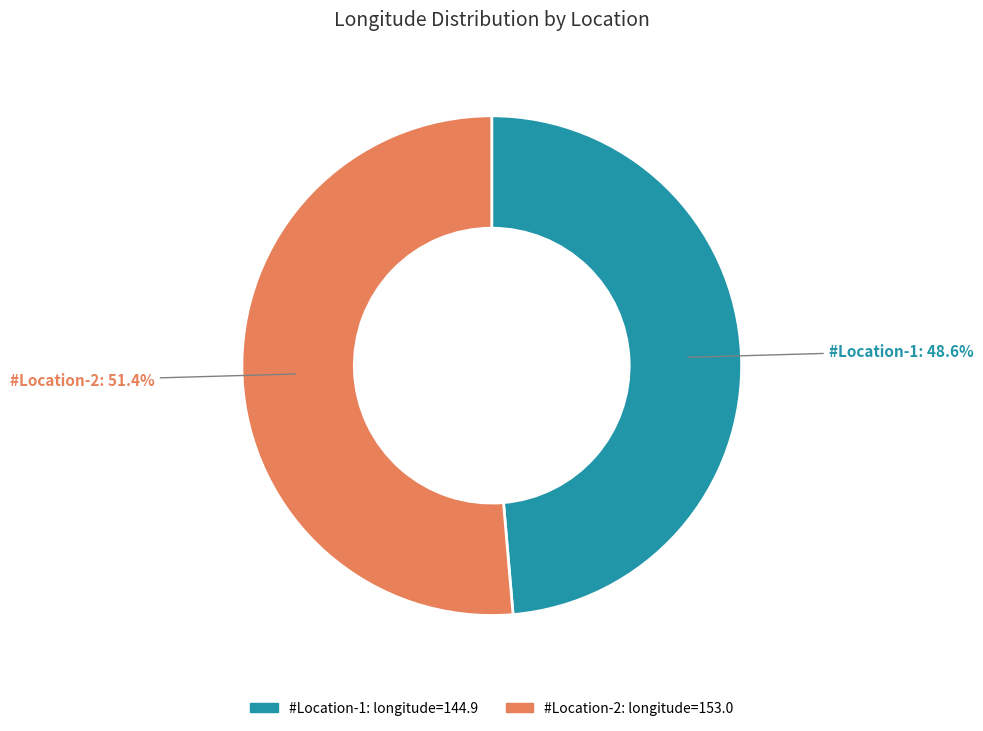

Which category has the smallest portion of the pie?

#Location-1